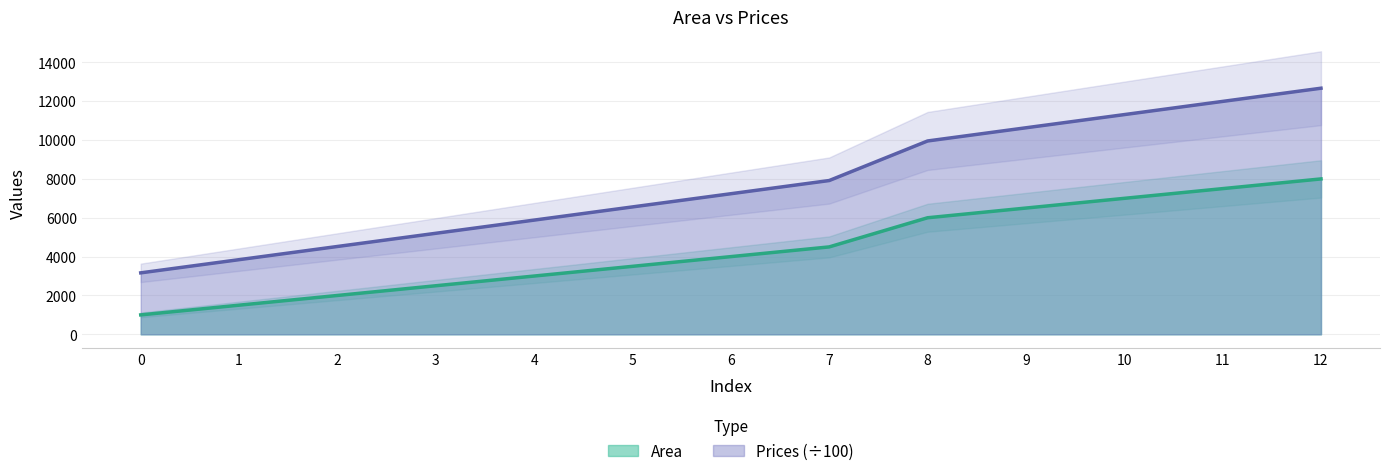

List the labels in order of Prices value, largest first.

12, 11, 10, 9, 8, 7, 6, 5, 4, 3, 2, 1, 0